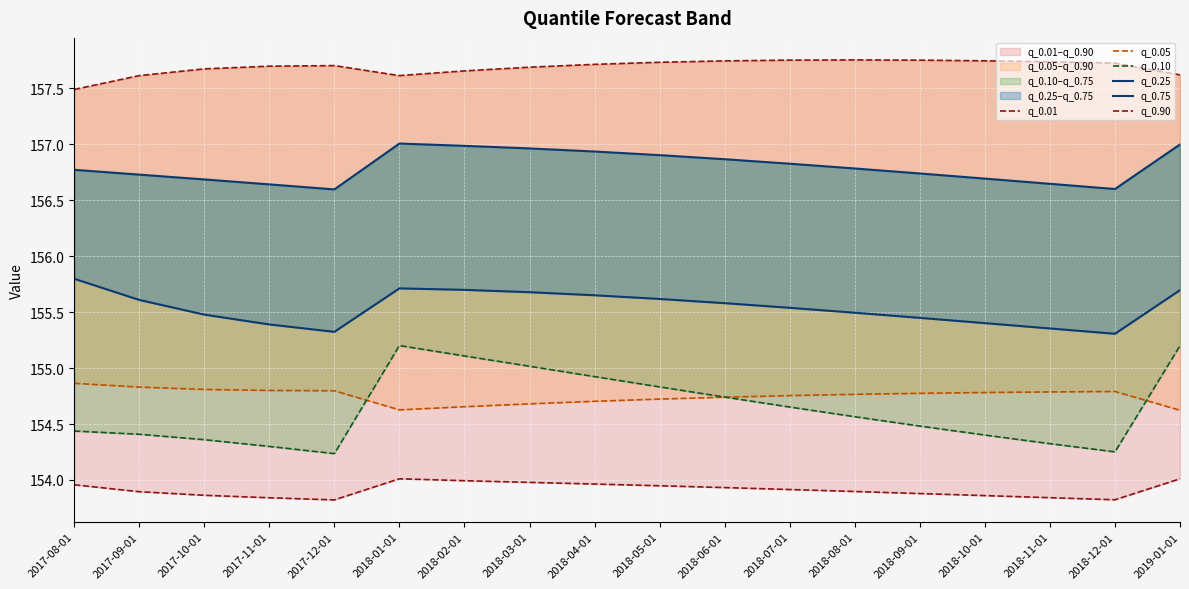

What is the maximum value for q_0.90?

157.8